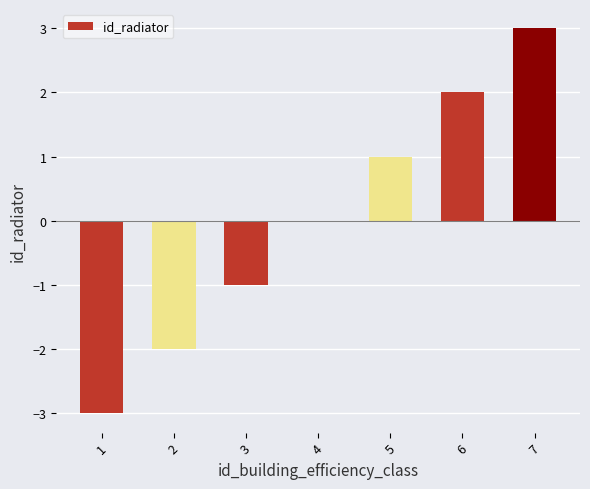

How many values are between -2 and 2?

5